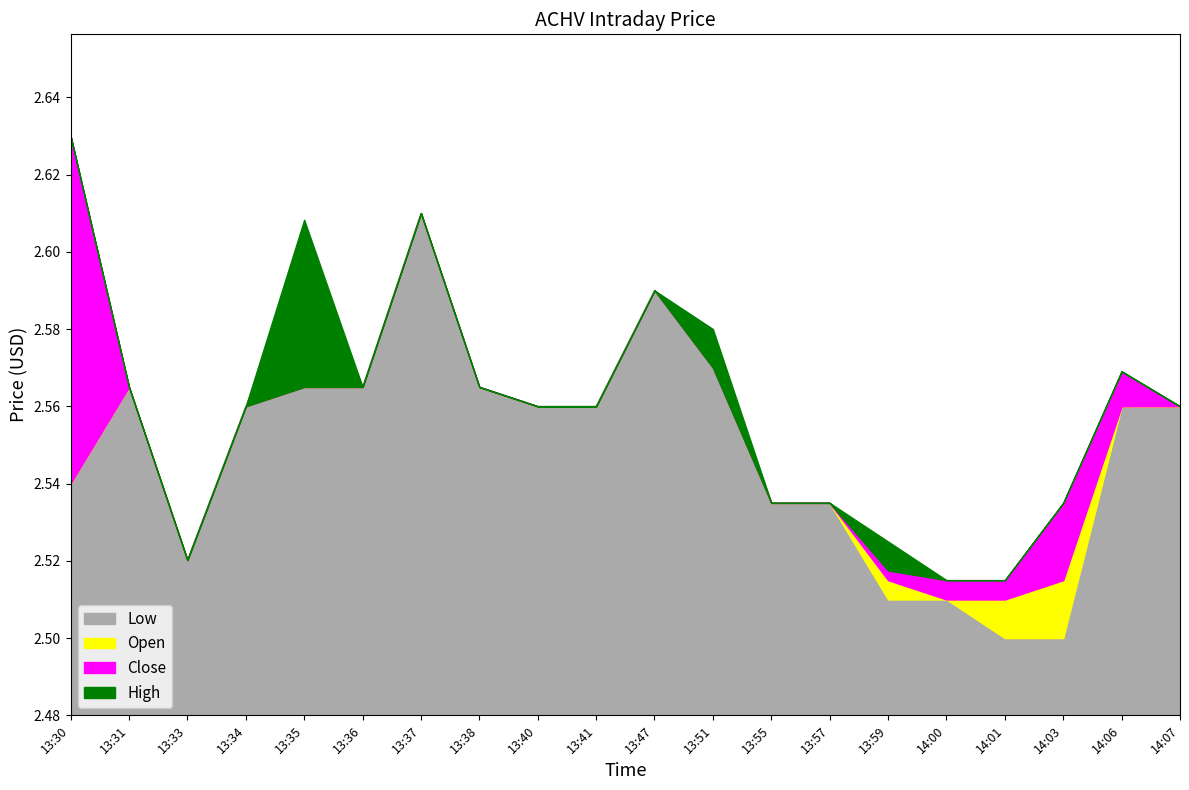

Which category has the lowest value in the Low series?

14:01